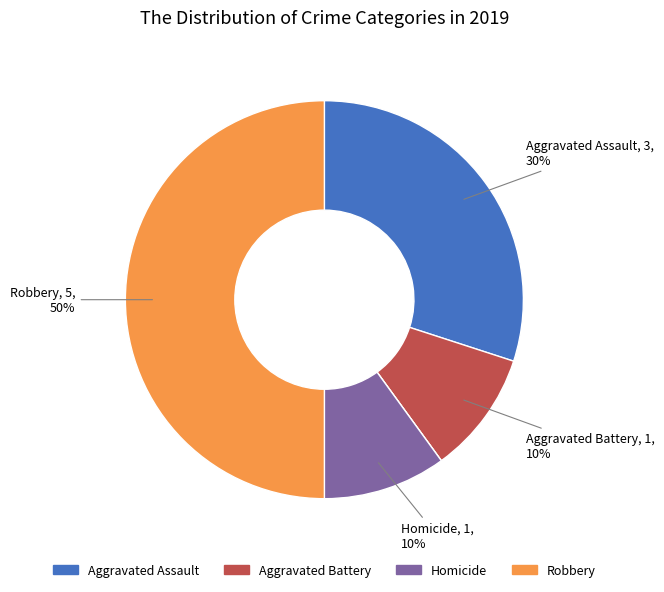

To the nearest percent, what is the difference between the largest and smallest slice percentages?

50%